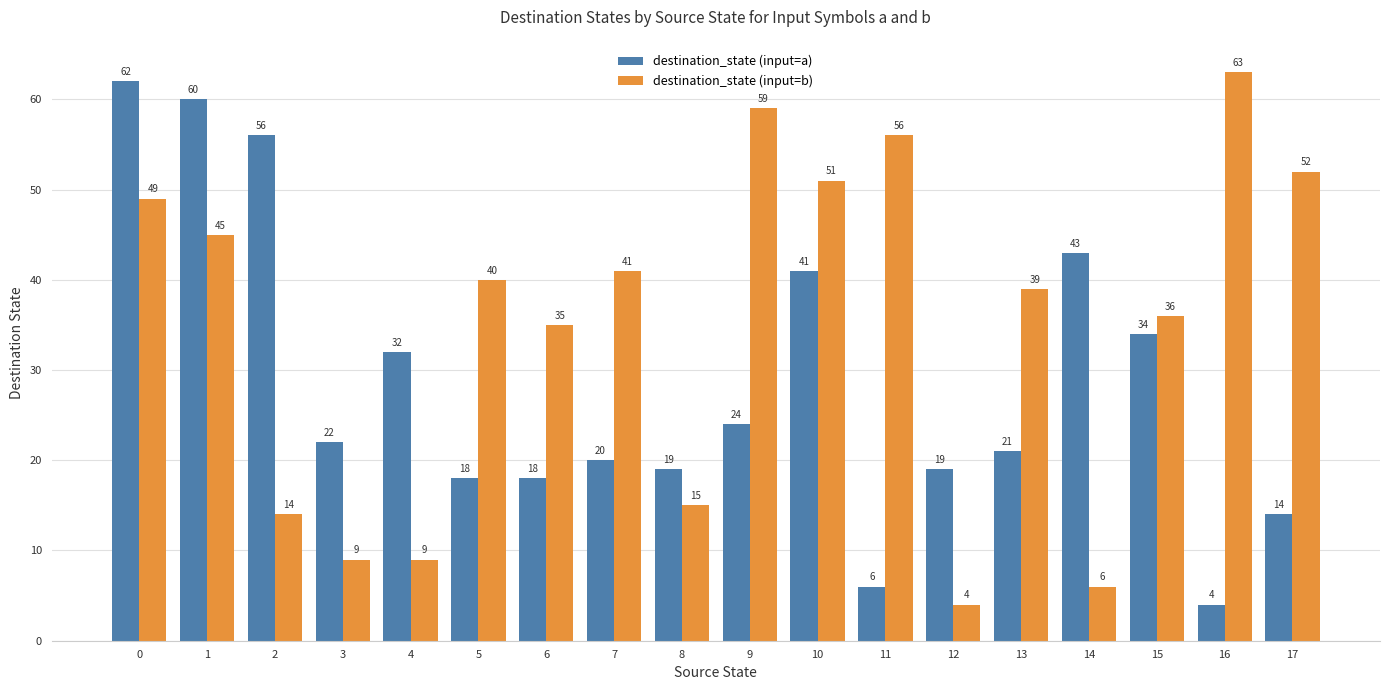

Reading left to right, extract all data points from this chart.

destination_state (input=a): 0=62	1=60	2=56	3=22	4=32	5=18	6=18	7=20	8=19	9=24	10=41	11=6	12=19	13=21	14=43	15=34	16=4	17=14
destination_state (input=b): 0=49	1=45	2=14	3=9	4=9	5=40	6=35	7=41	8=15	9=59	10=51	11=56	12=4	13=39	14=6	15=36	16=63	17=52